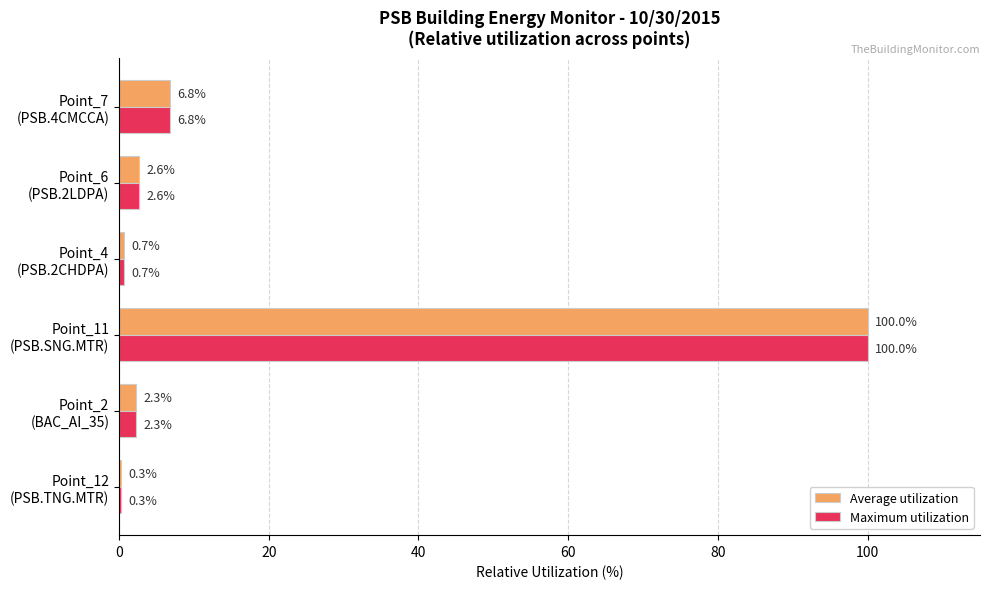

What is the sum of all Maximum utilization values?

112.7